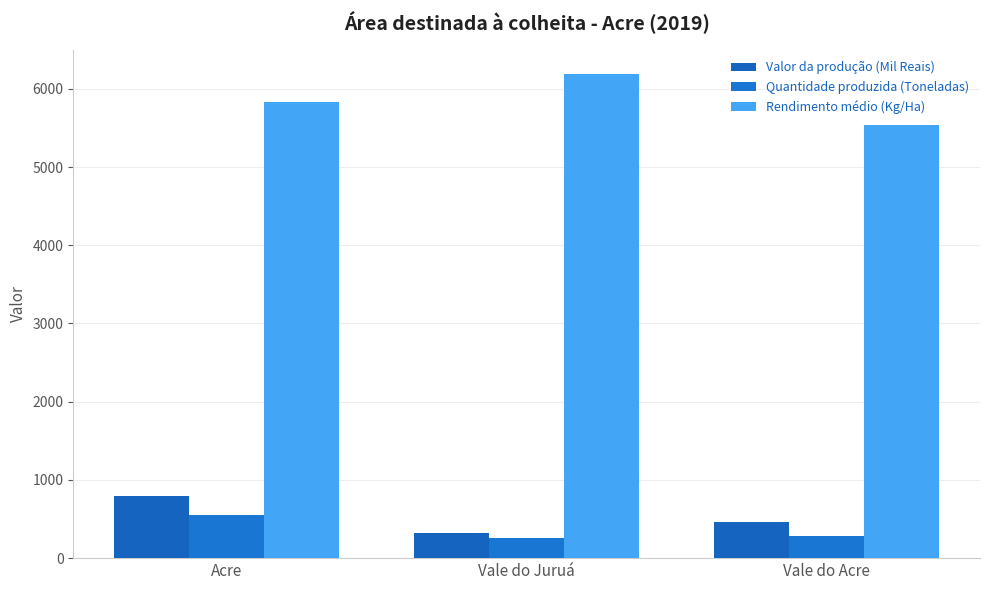

What is the sum of the Rendimento médio (Kg/Ha) values at Vale do Acre and Acre?

11368